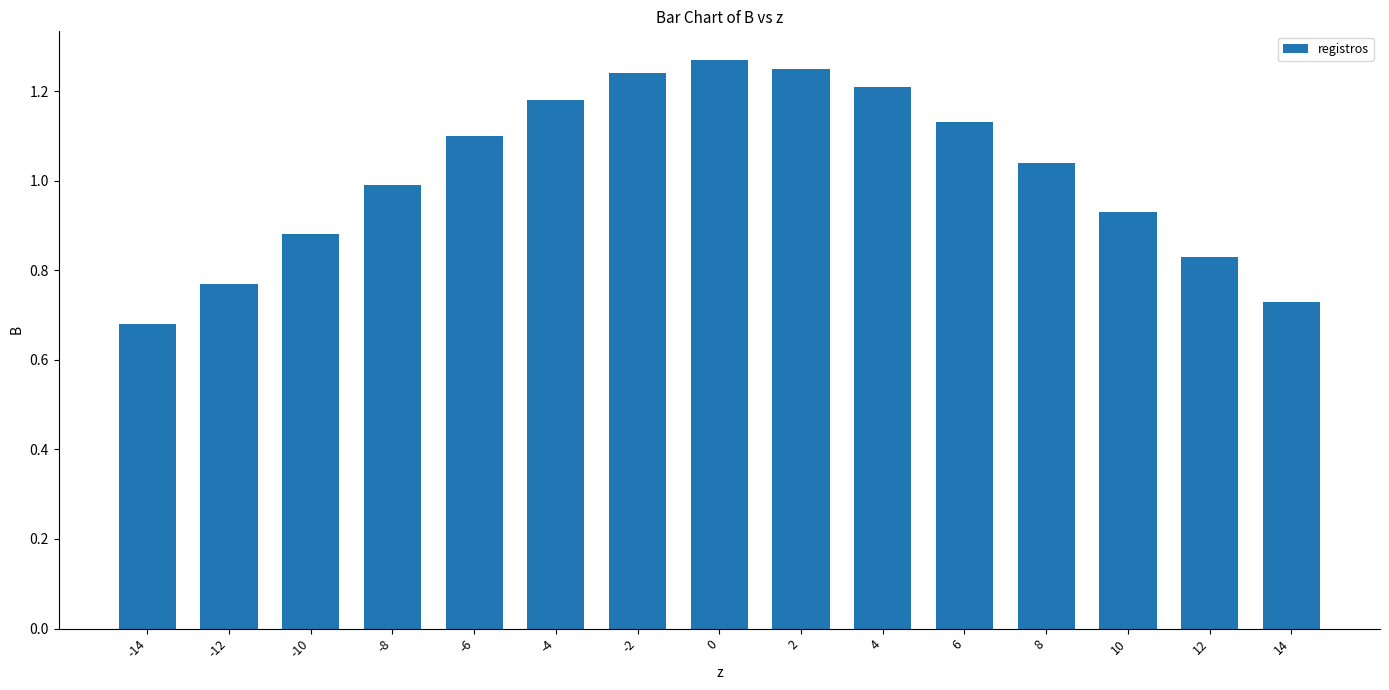

The value at -14 is 1.1. True or false?

False